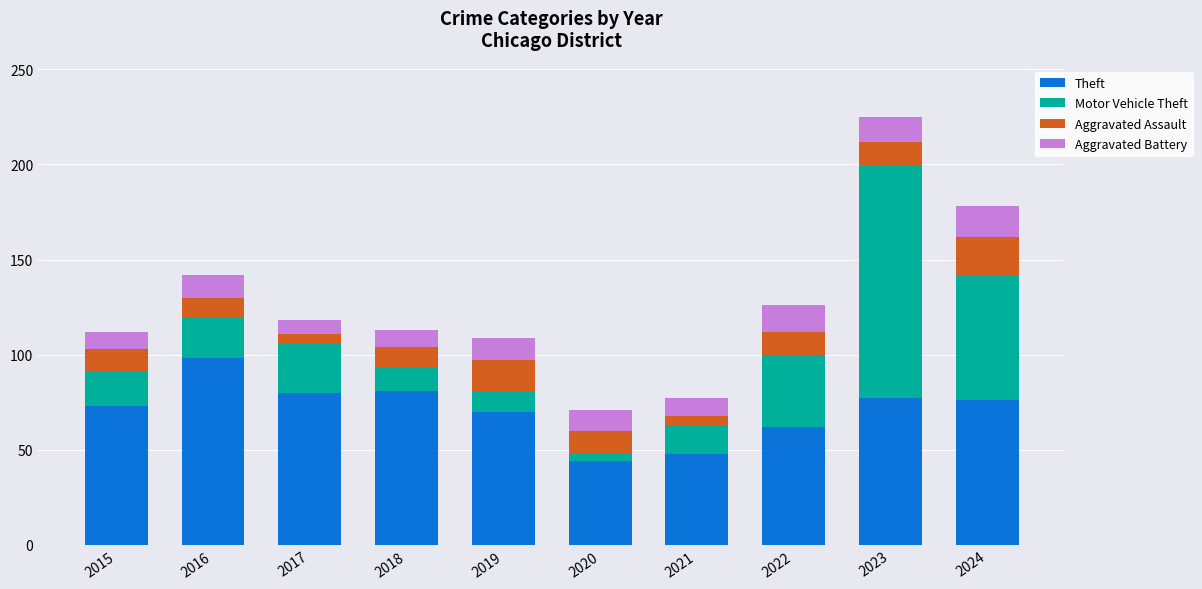

At which category is the sum across all series the highest?

2023